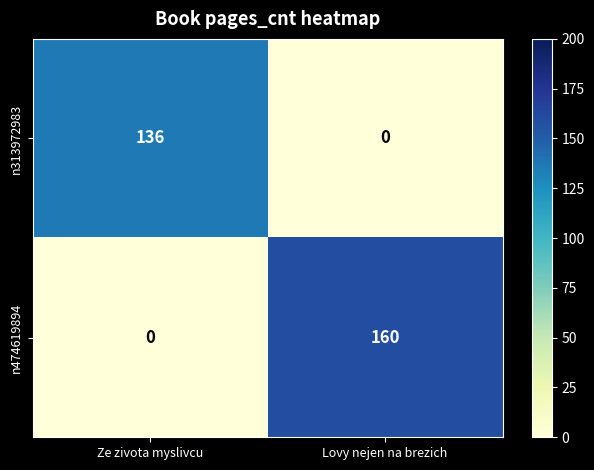

The n474619894 series shows -91 at Ze zivota myslivcu. True or false?

False